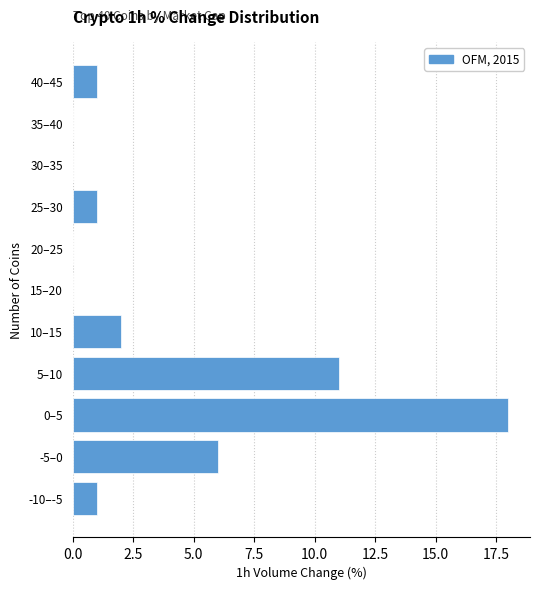

Reading bottom to top, extract all data points from this chart.

-10–-5=1	-5–0=6	0–5=18	5–10=11	10–15=2	15–20=0	20–25=0	25–30=1	30–35=0	35–40=0	40–45=1